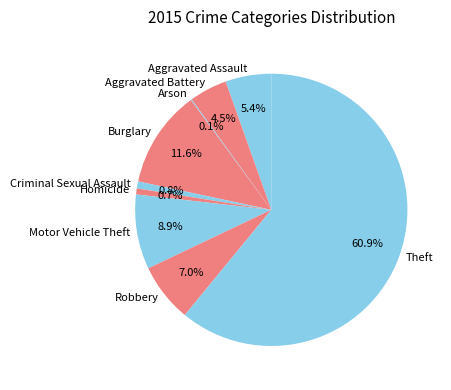

What is the ratio of the value at Robbery to the value at Criminal Sexual Assault?

8.4